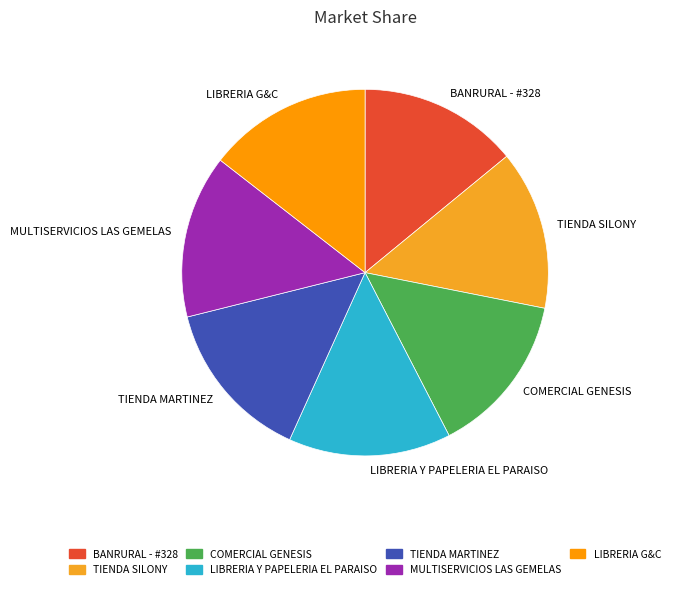

Does LIBRERIA G&C account for over 50% of the chart?

No